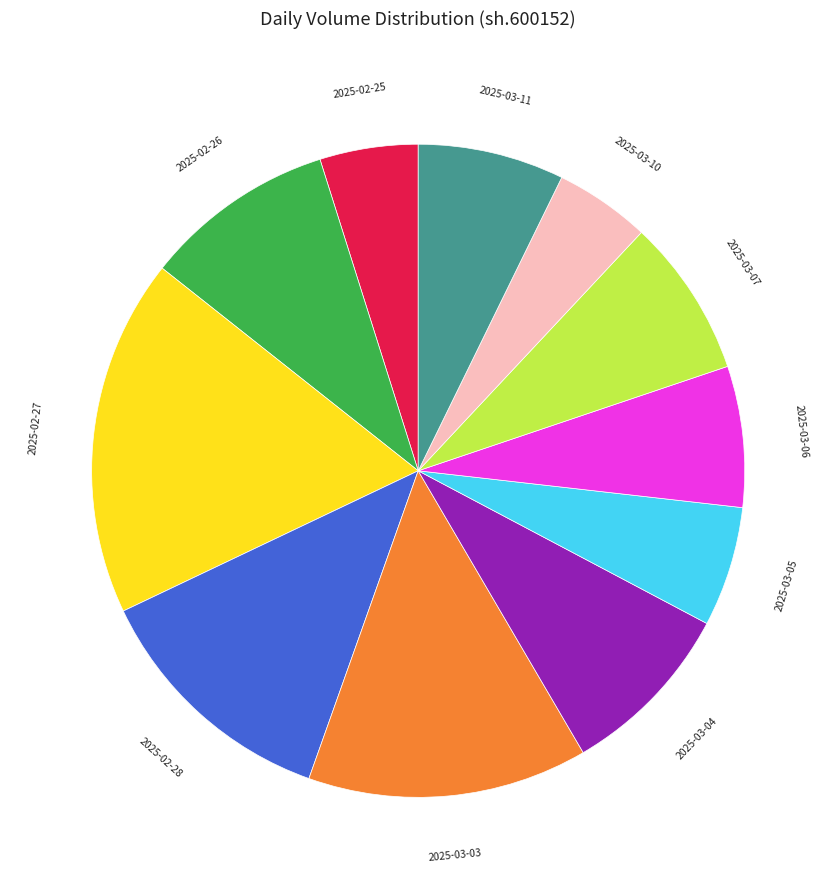

Is there a majority slice in this chart?

No